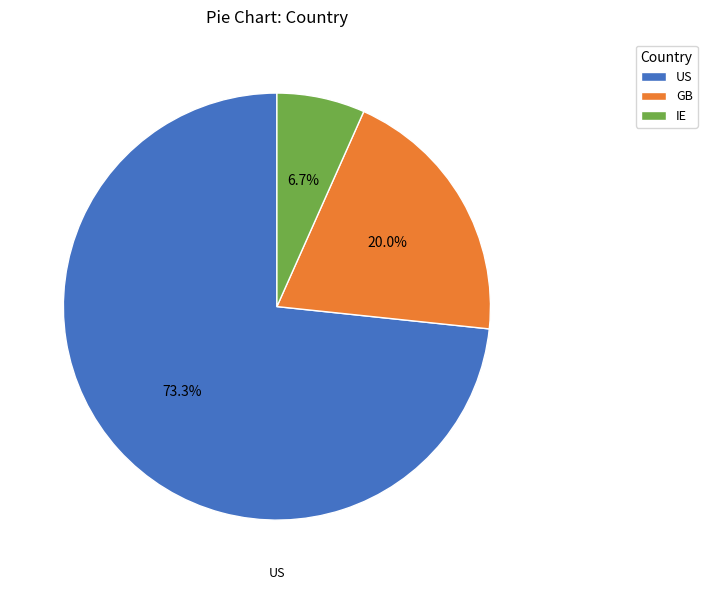

To the nearest percent, what is the average slice percentage?

33%